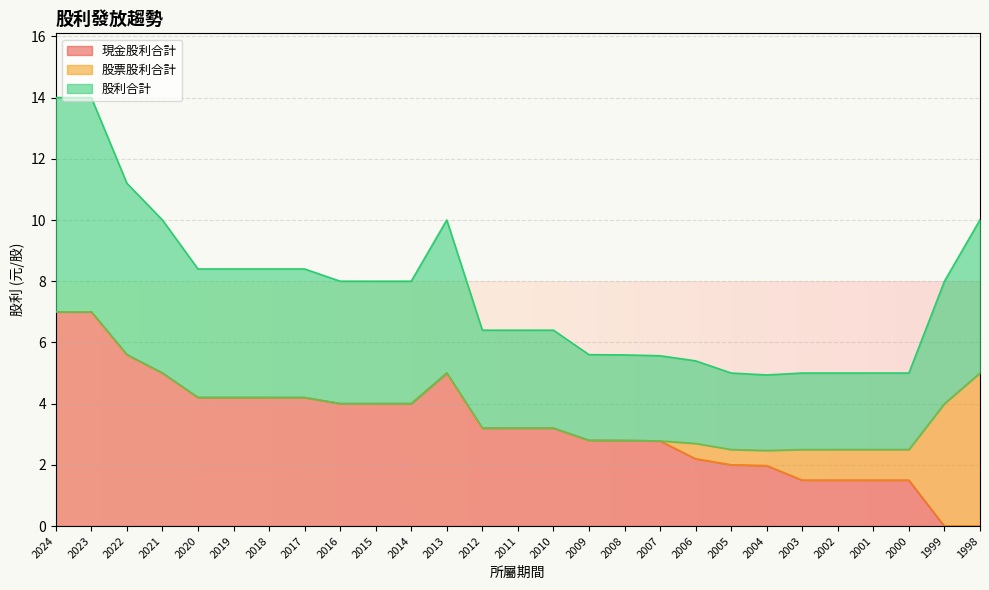

Rank the categories by 現金股利合計 value from highest to lowest.

2024, 2023, 2022, 2021, 2013, 2020, 2019, 2018, 2017, 2016, 2015, 2014, 2012, 2011, 2010, 2009, 2008, 2007, 2006, 2005, 2004, 2003, 2002, 2001, 2000, 1999, 1998